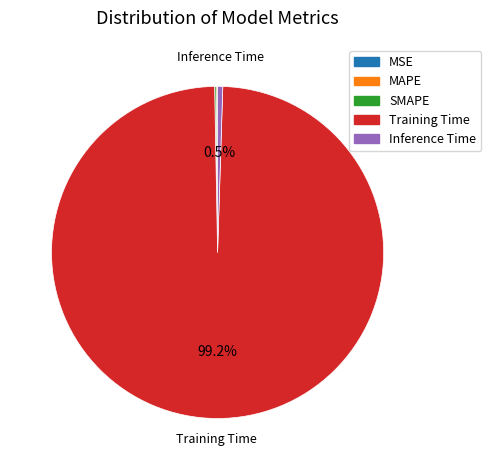

What portion of the pie excludes Inference Time?

99.5%